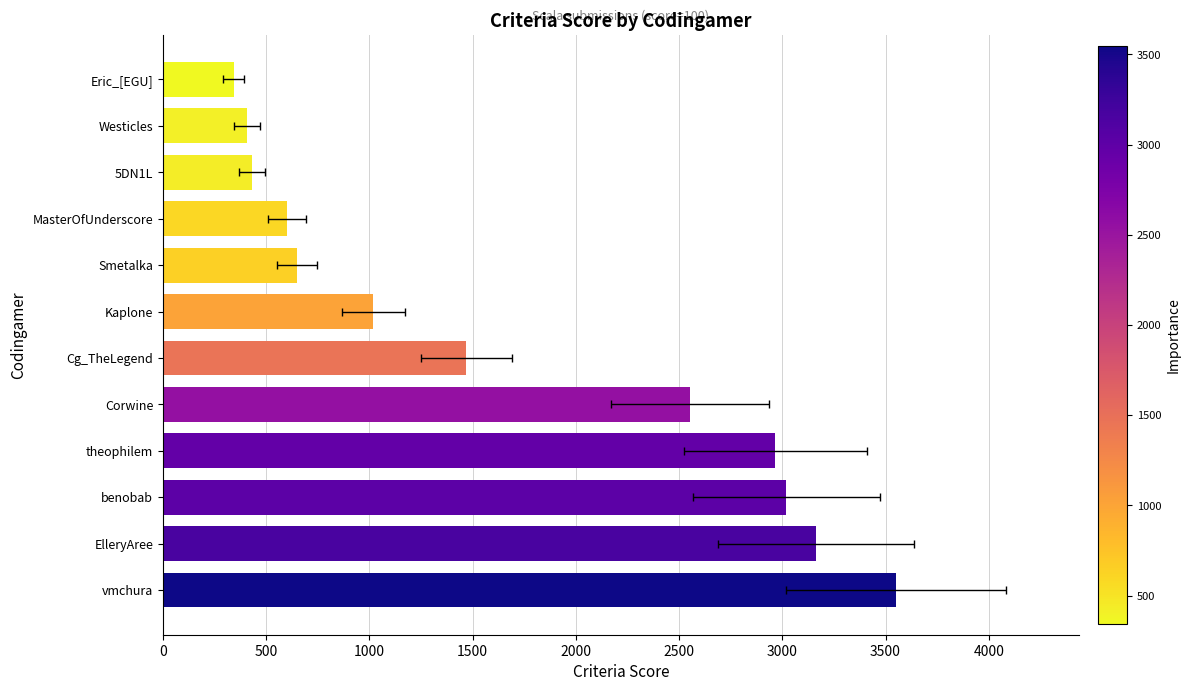

What position from the left is Kaplone?

7